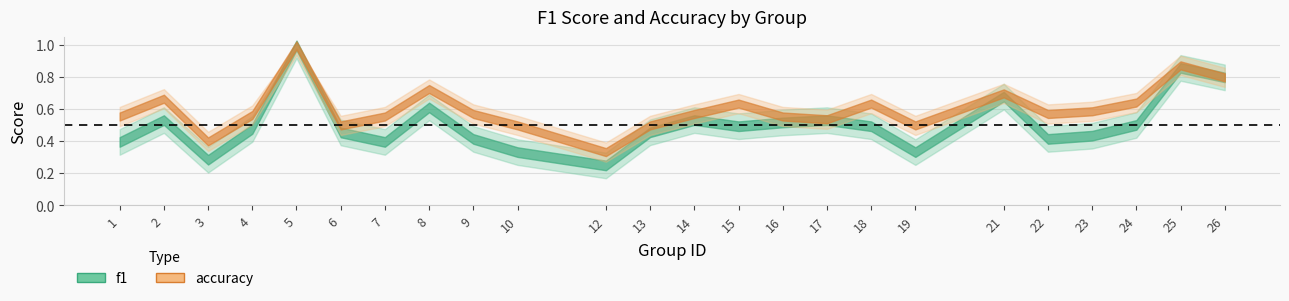

Where is the first local maximum for accuracy?

2